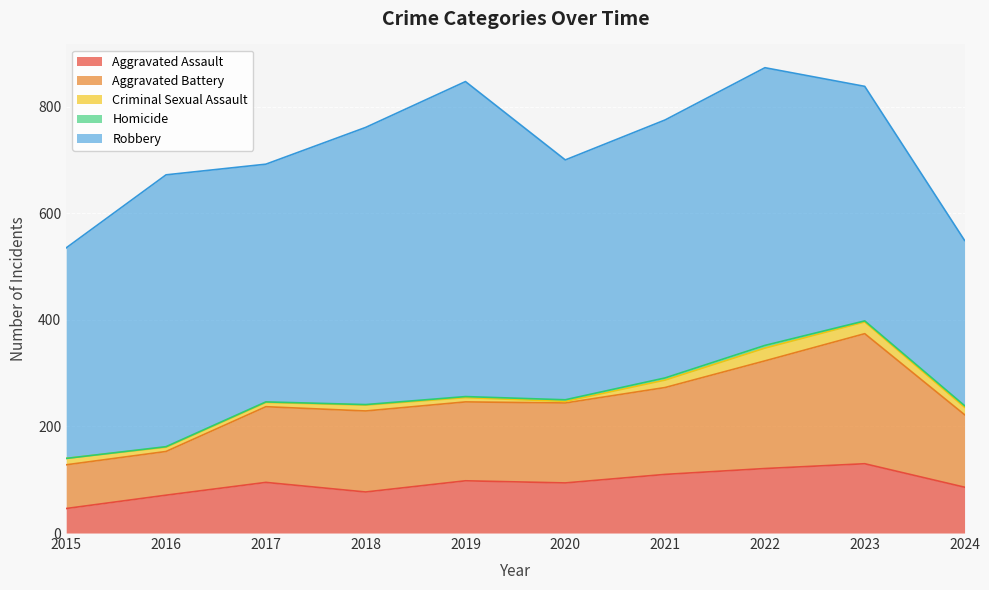

Rank the series by their maximum value, from lowest to highest.

Homicide, Criminal Sexual Assault, Aggravated Assault, Aggravated Battery, Robbery